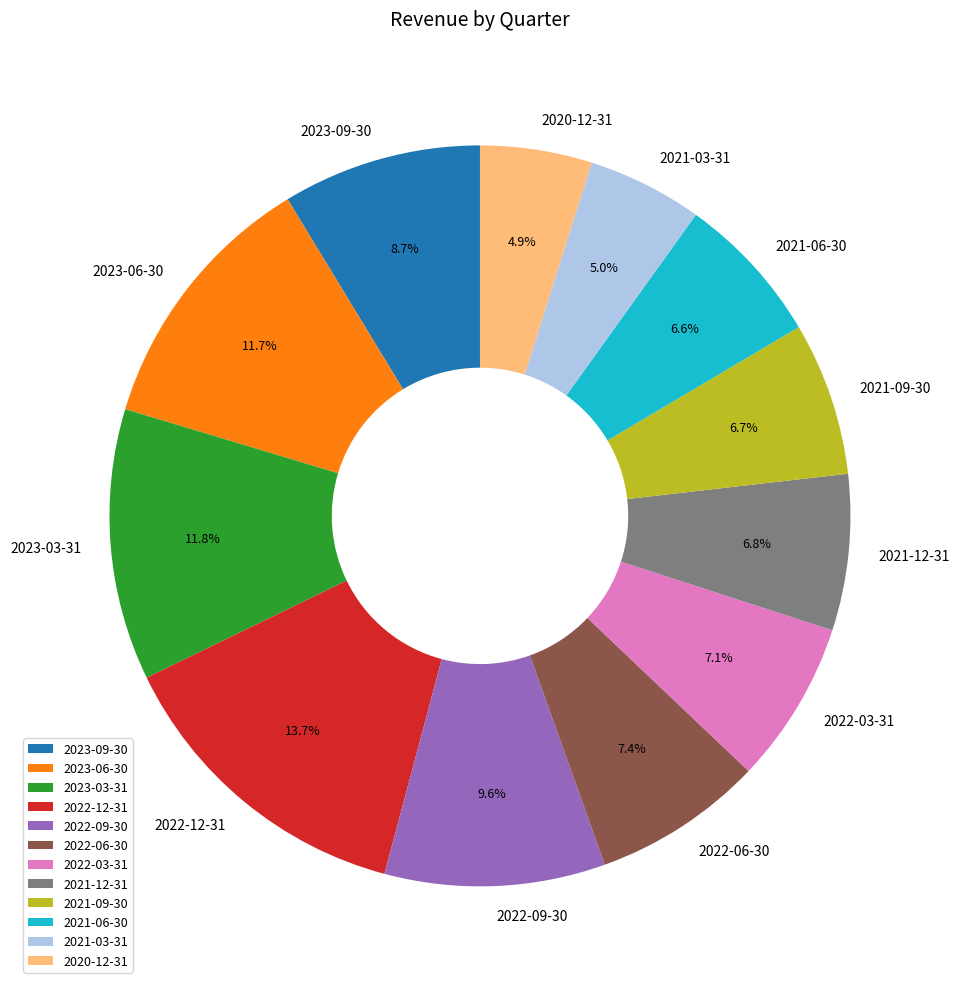

To the nearest percent, what percentage of the pie is 2021-12-31?

7%